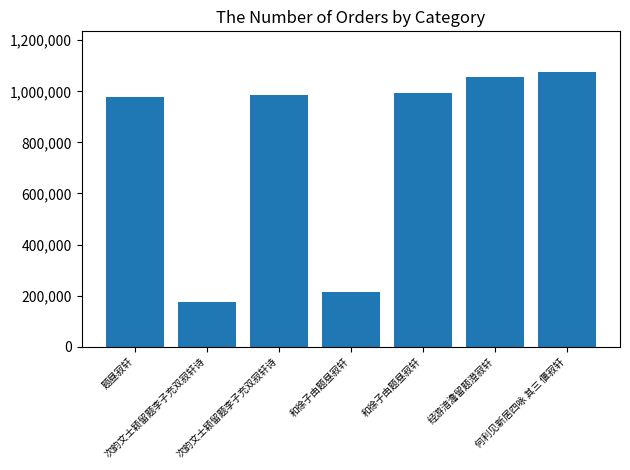

Is it true that the value at 和徐子由题昼寂轩 is 376914?

False